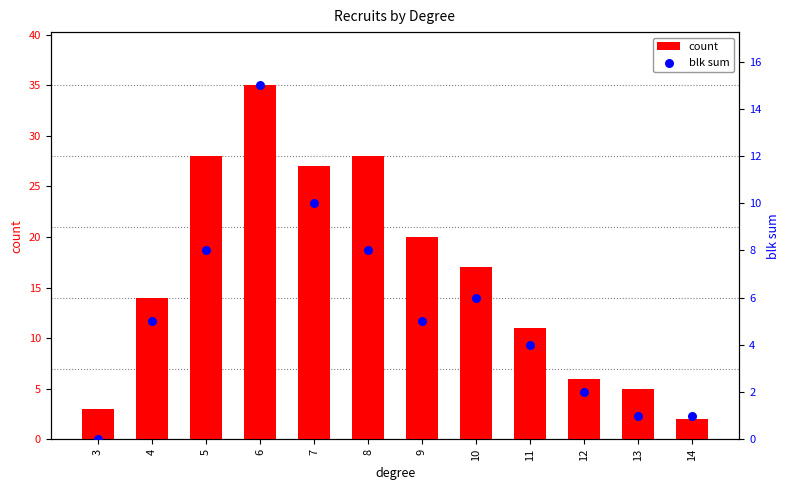

What is the total value across all series at 14?

3